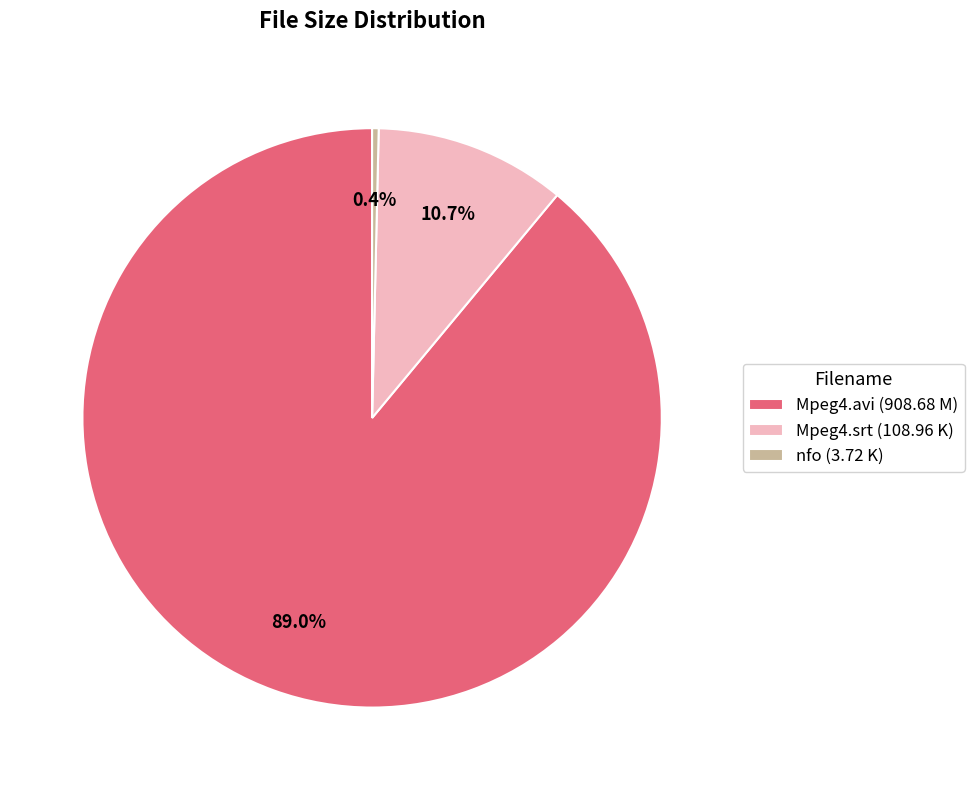

To the nearest percent, what is the average slice percentage?

33%